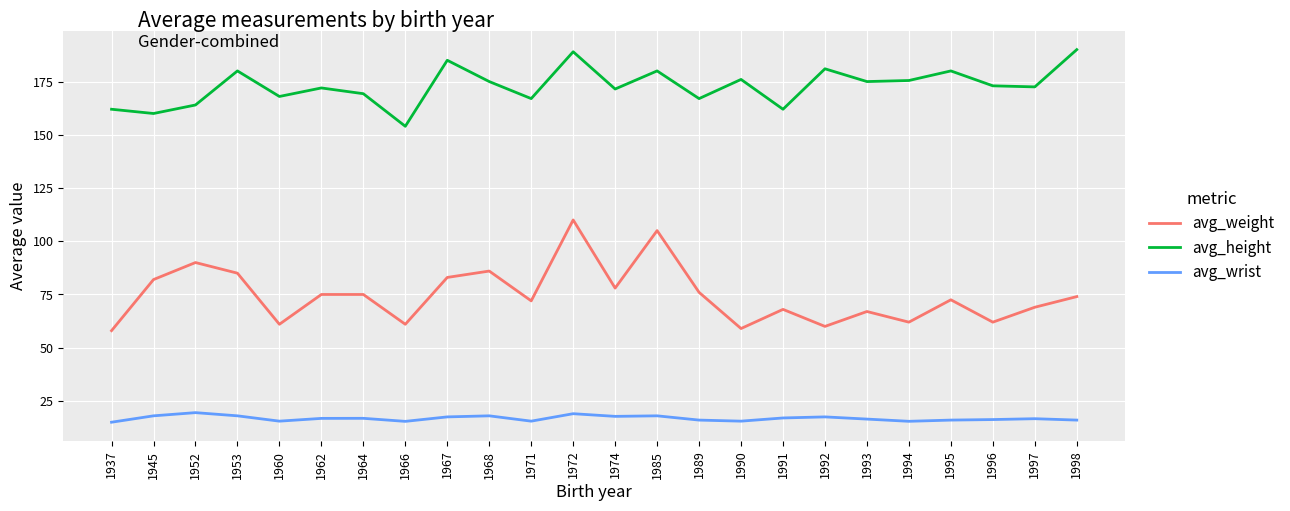

What is the highest value of the avg_wrist series?

19.5